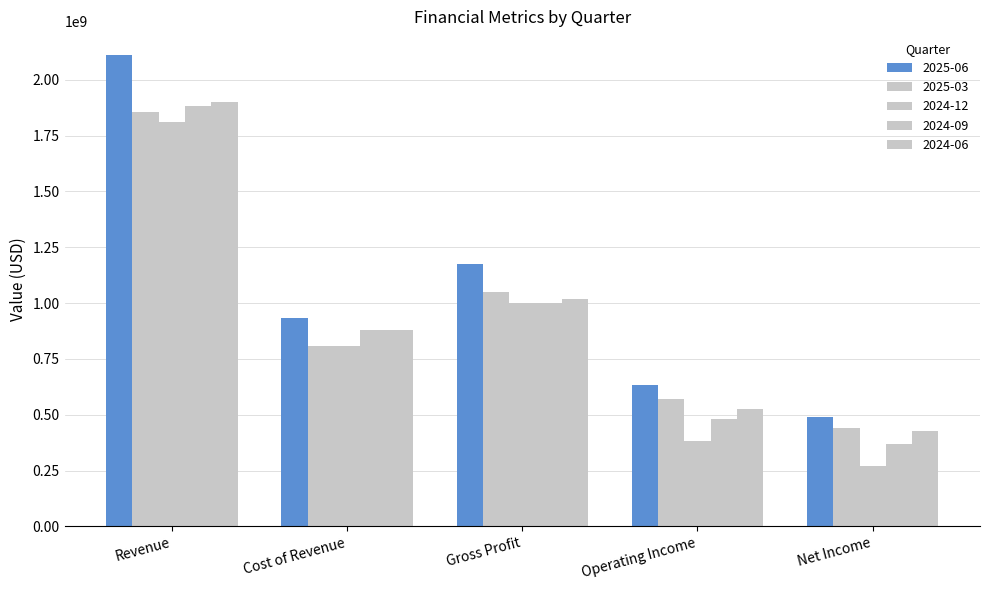

What is the spread (max minus min) of values at Cost of Revenue?

128584000